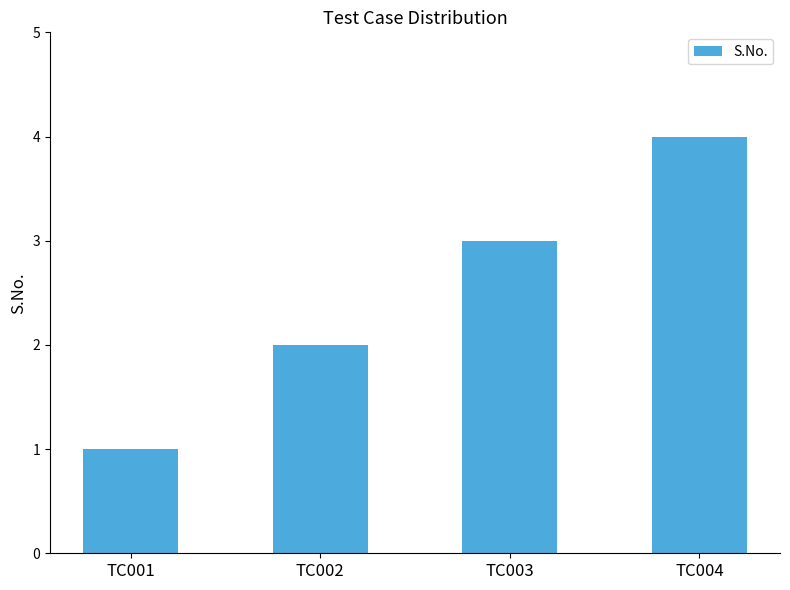

Rank the categories by value from lowest to highest.

TC001, TC002, TC003, TC004